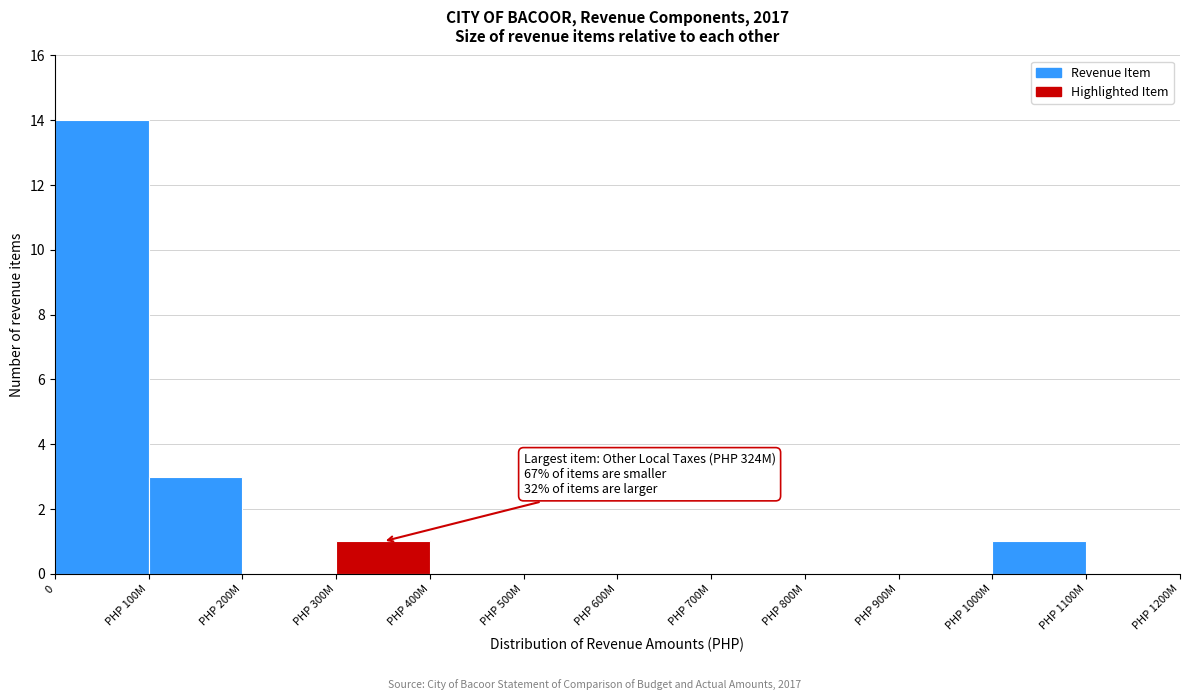

Reading right to left, what are all the values shown in this chart?

PHP 1100M=0	PHP 1000M=1	PHP 900M=0	PHP 800M=0	PHP 700M=0	PHP 600M=0	PHP 500M=0	PHP 400M=0	PHP 300M=1	PHP 200M=0	PHP 100M=3	0=14